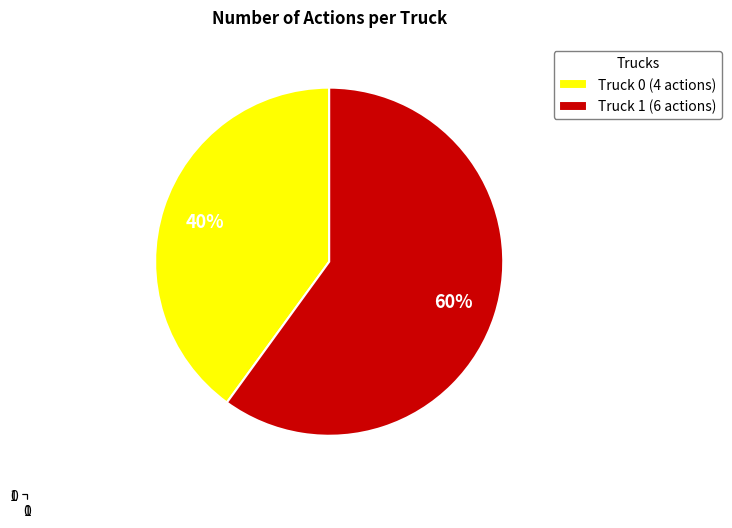

How many segments does this pie chart have?

2